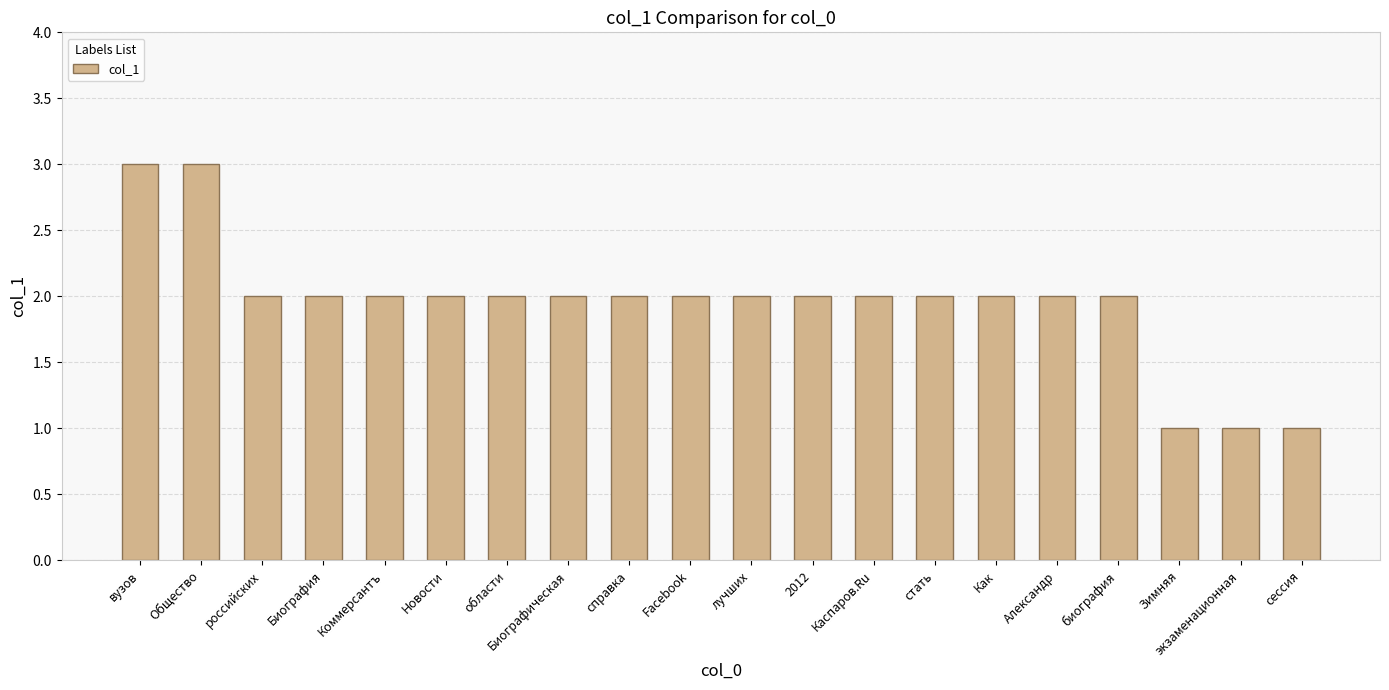

What is the sum of all values?

39